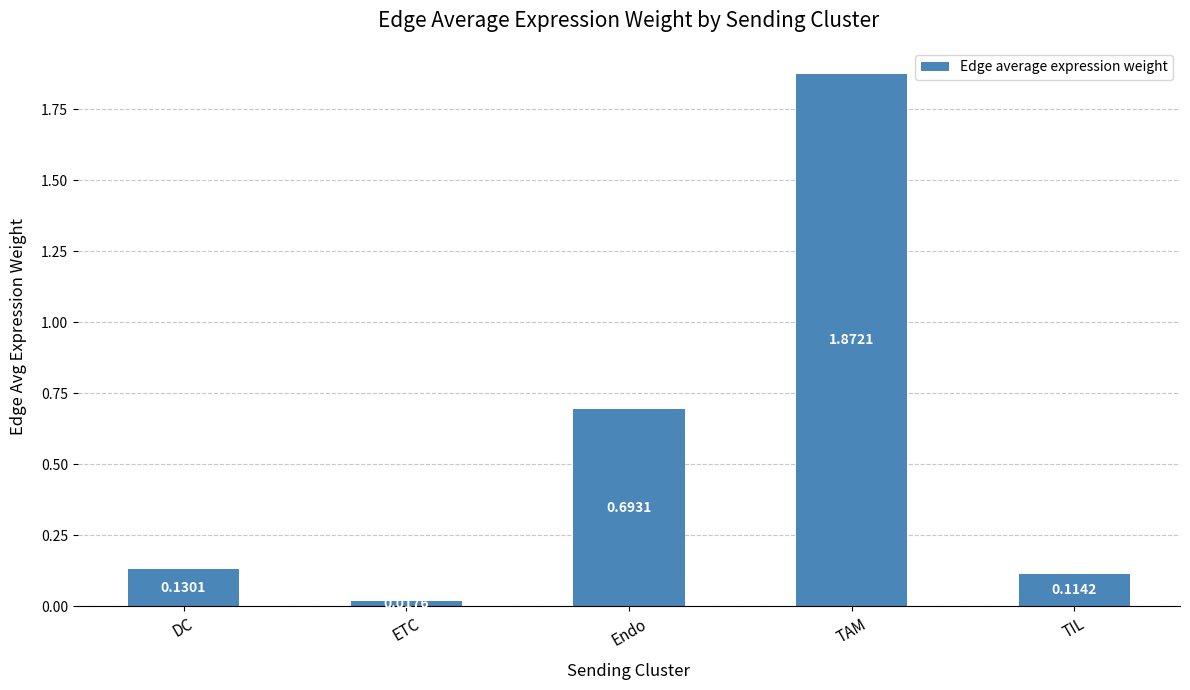

Is it true that the value at TAM is 0.9?

False